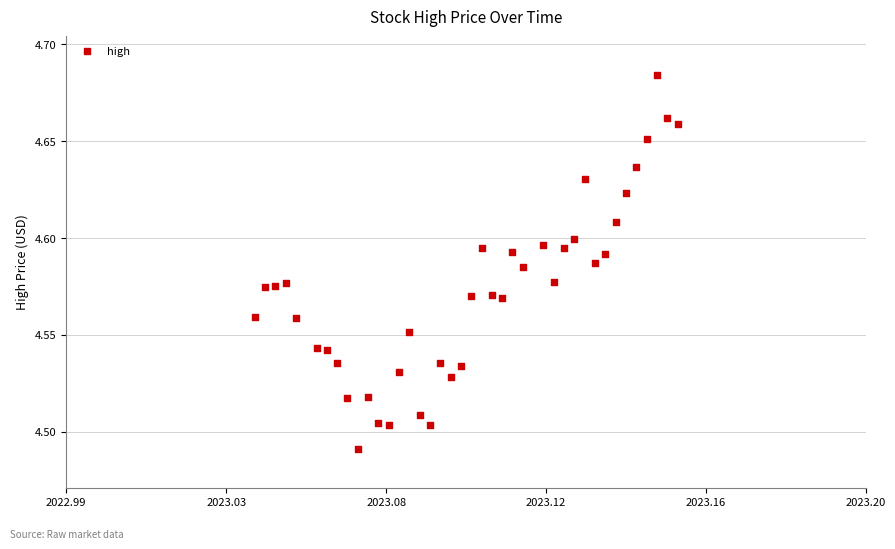

How many points are shown in the scatter plot?

40